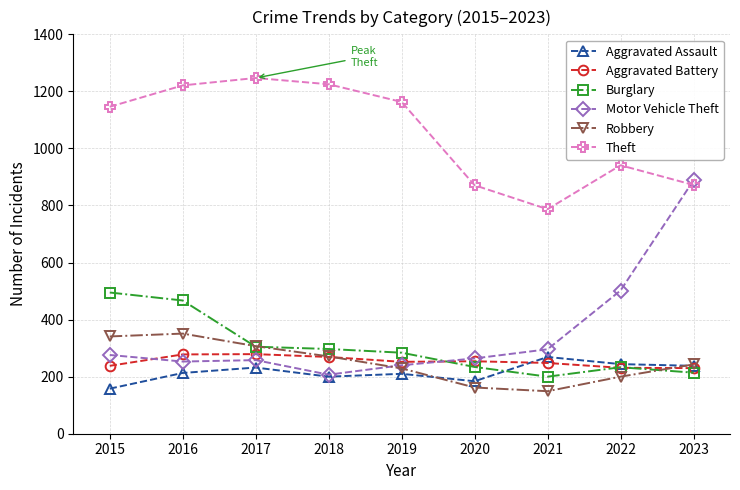

What is the value of the Burglary point at the 7th from the left?

200